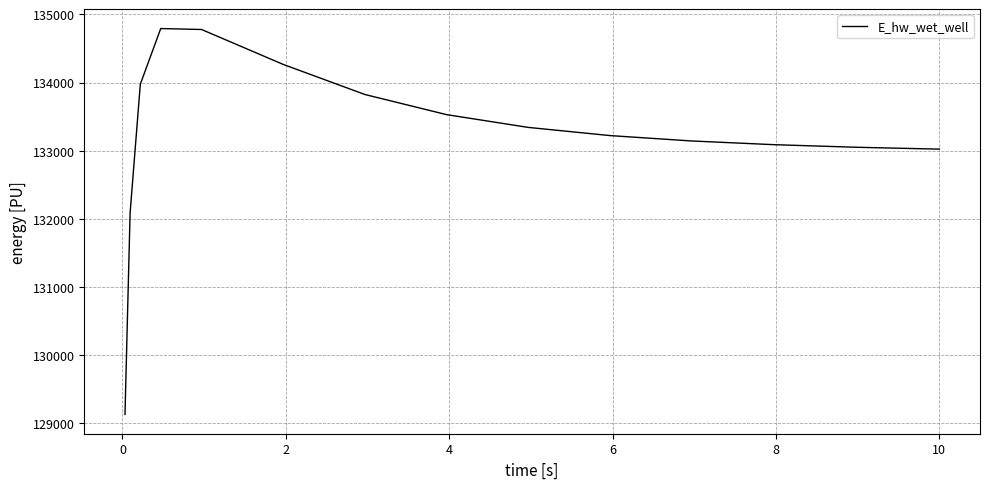

How many values are below 133223?

7